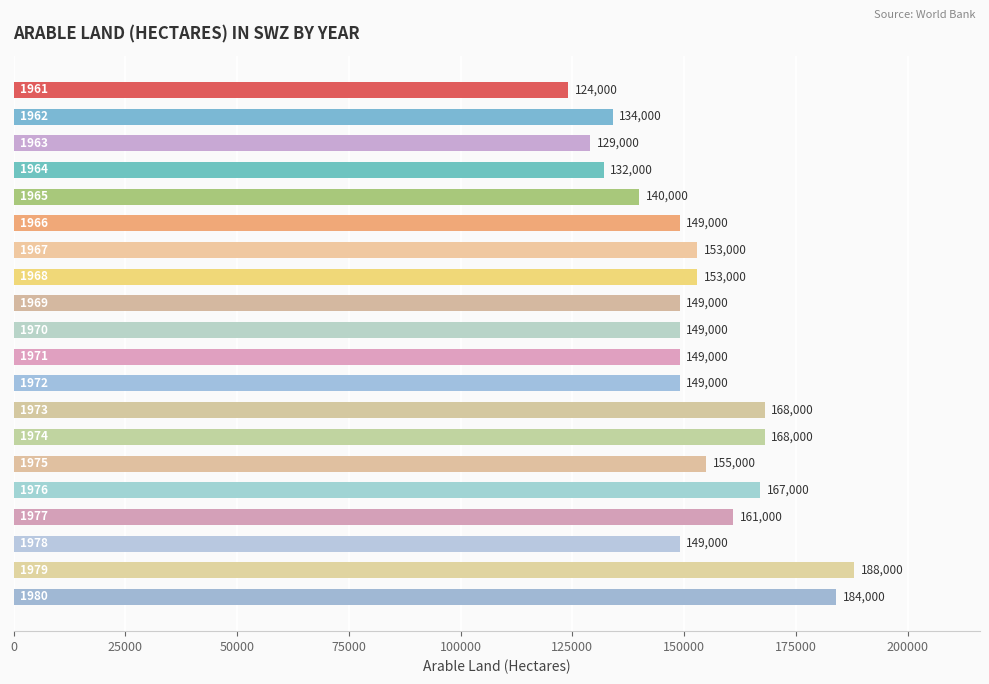

What is the maximum value shown in the chart?

188000